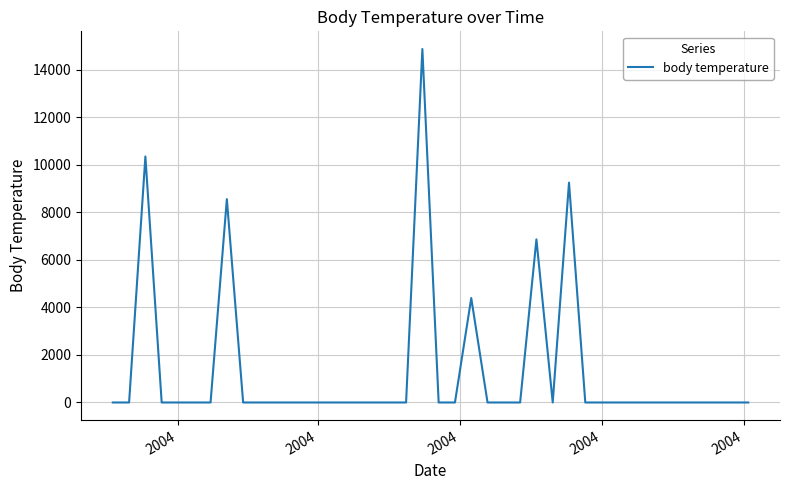

Count the number of categories in the chart.

40